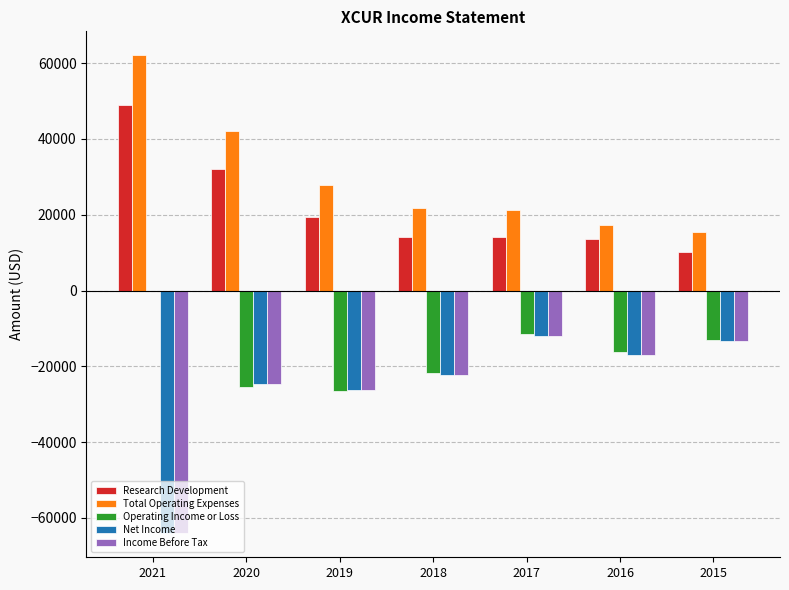

Which series has the largest total across all categories?

Total Operating Expenses